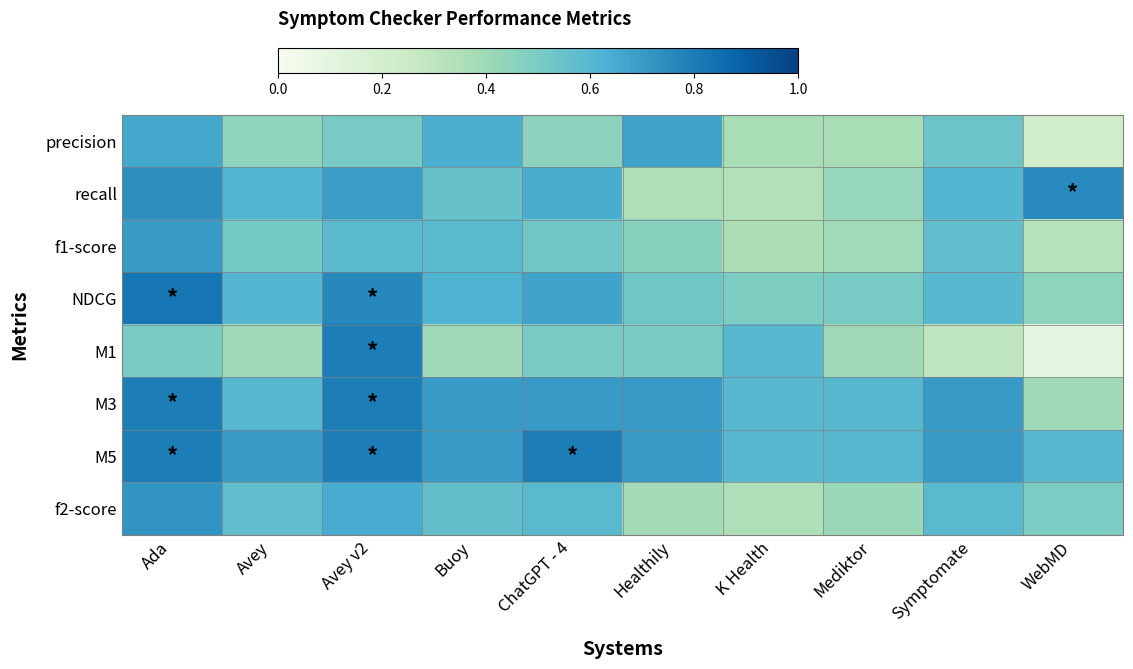

At which category is the sum across all series the highest?

Ada